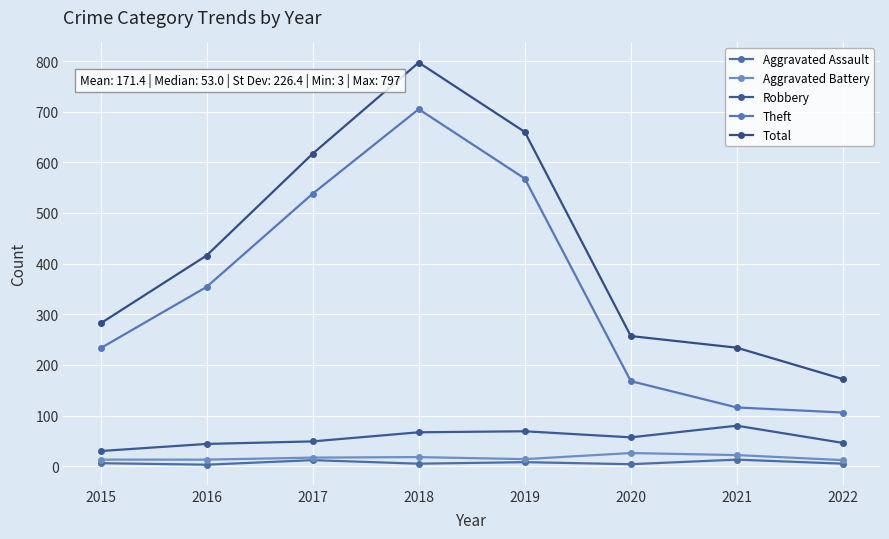

What is the difference between the maximum and second lowest values in the Aggravated Battery series?

13